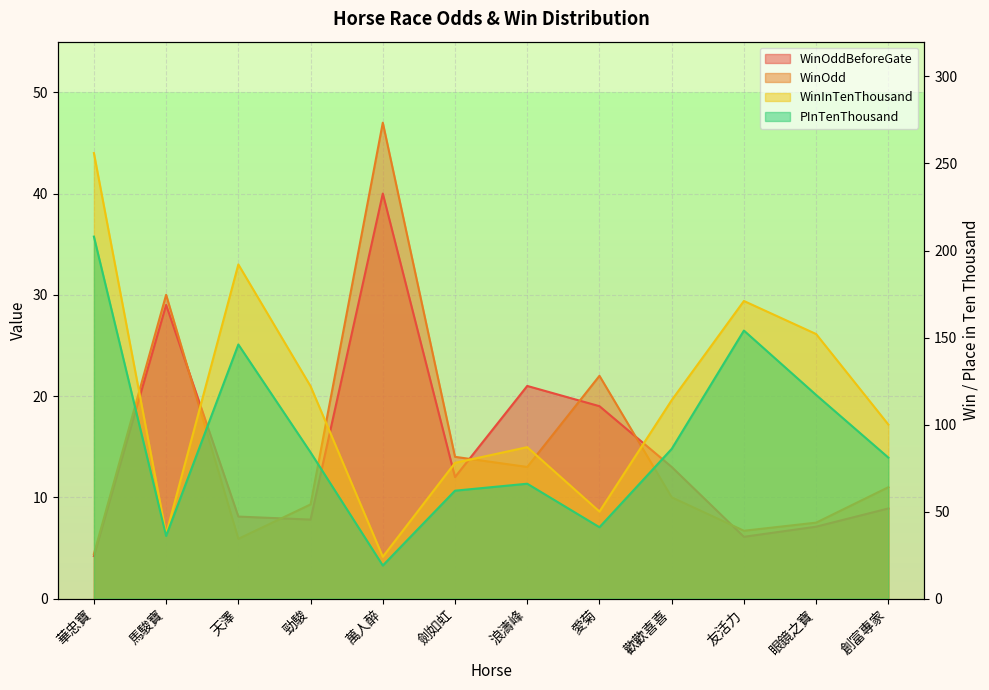

Which category has the highest value in the WinOddBeforeGate series?

萬人醉